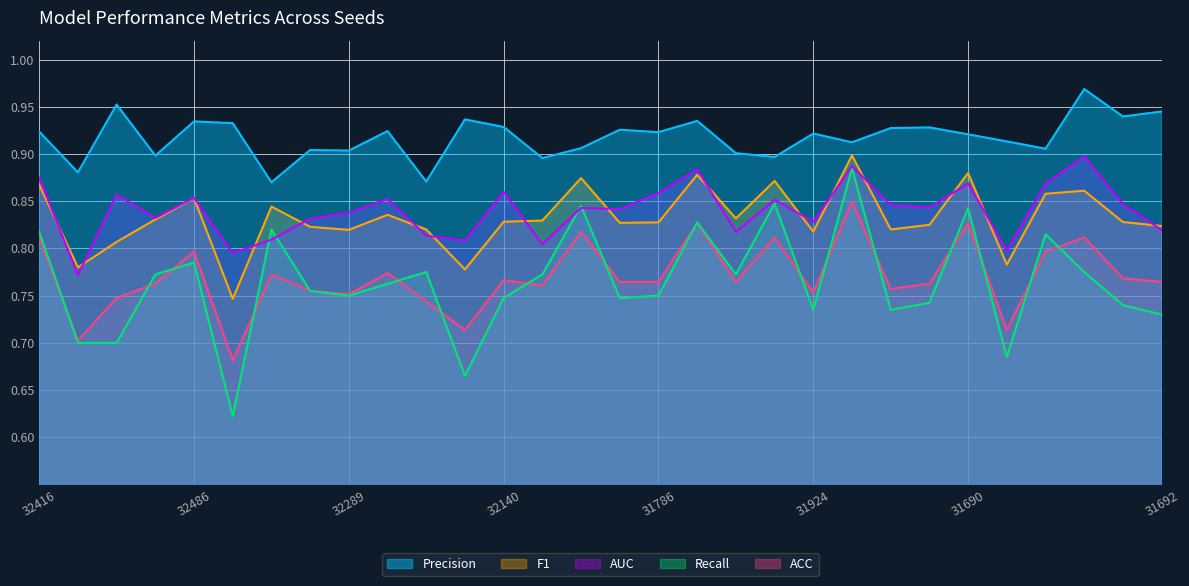

Where is the first local maximum for AUC?

31861